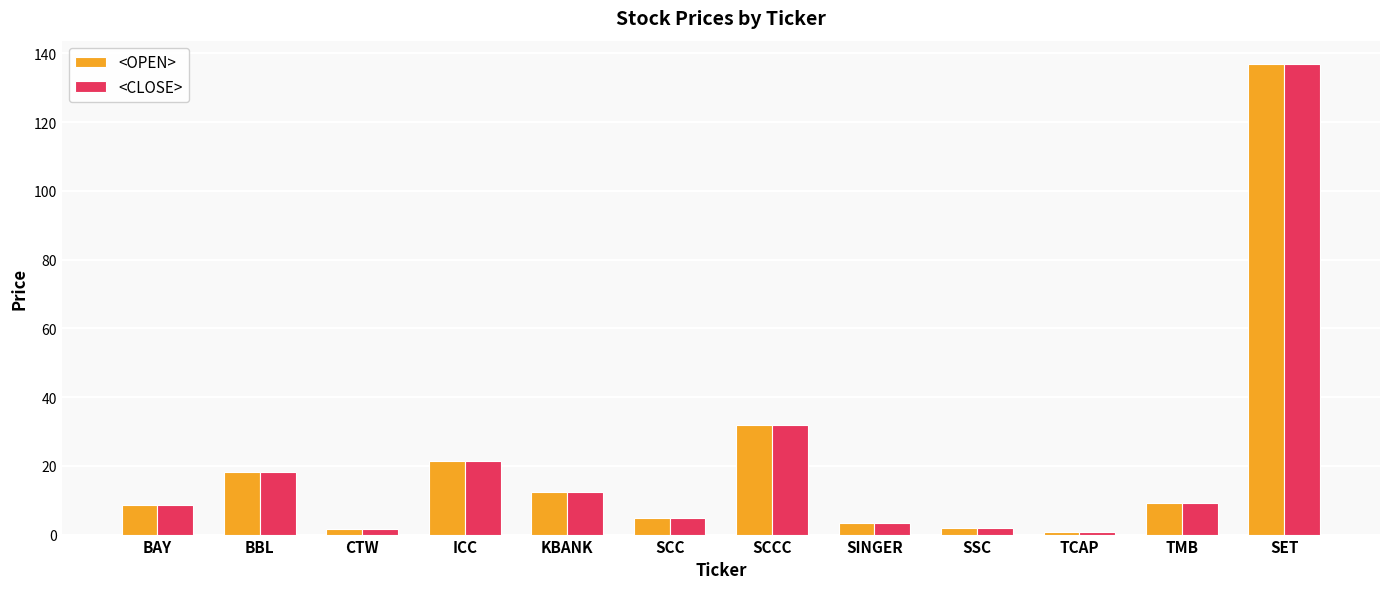

What is the total value across all series at BBL?

36.3